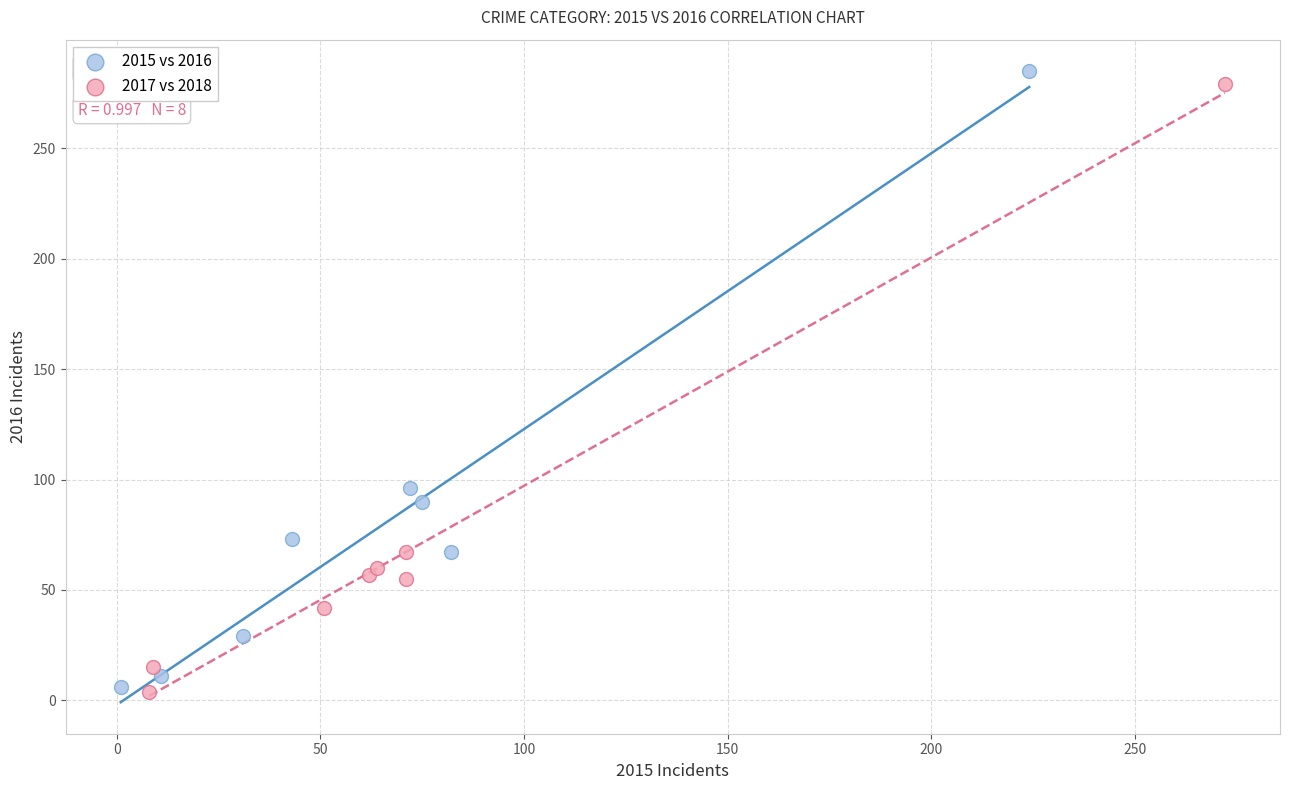

What are all the series names shown in the legend?

2015 vs 2016, 2017 vs 2018